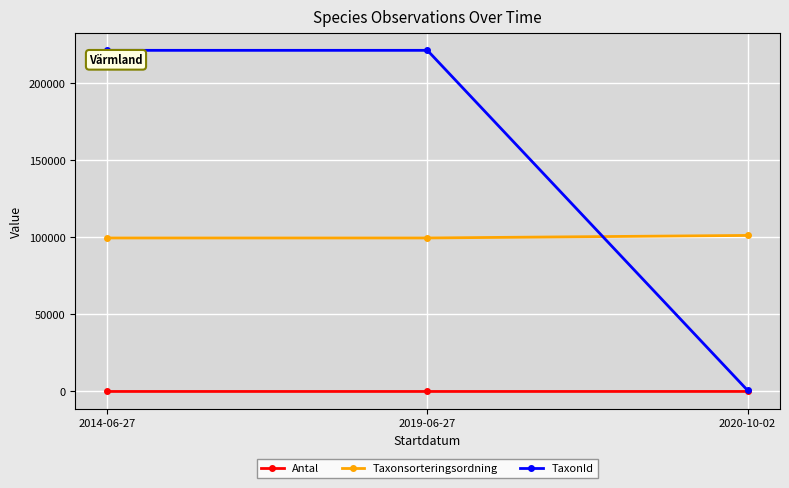

Count the number of data series in this chart.

3